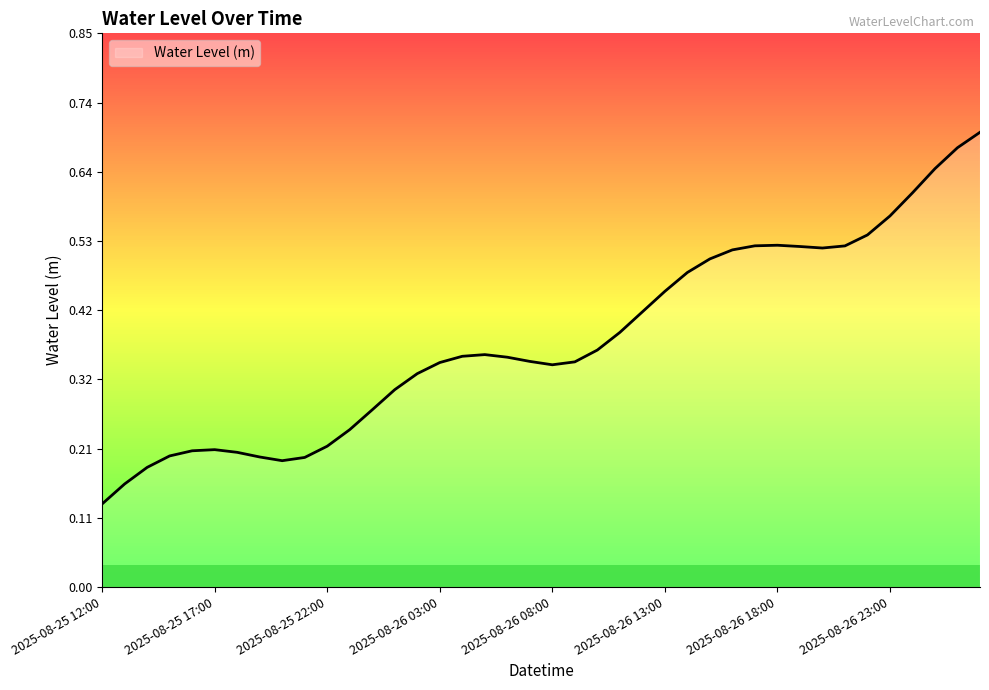

What is the label of the 10th point from the left?

2025-08-25 21:00